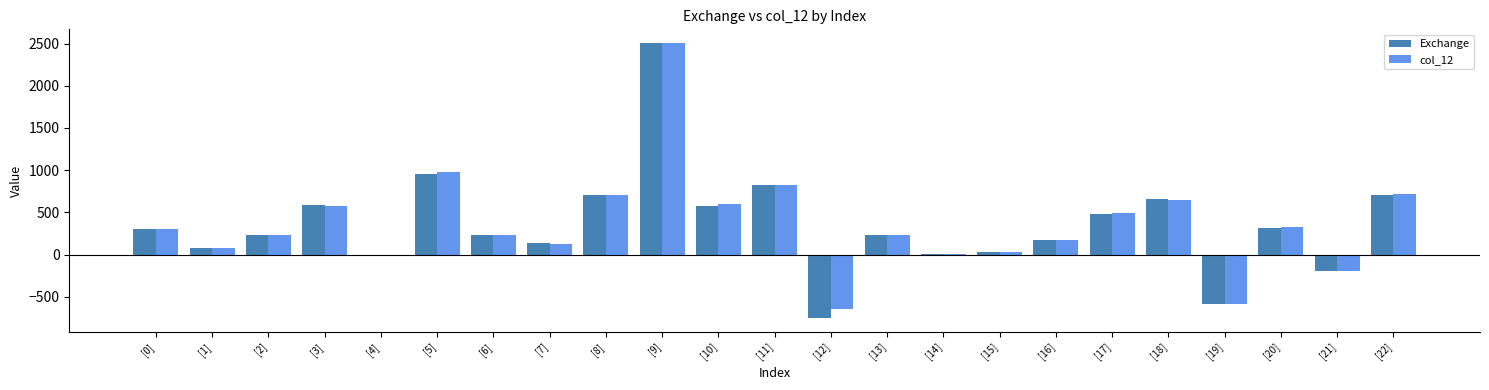

Is the value of Exchange at [17] greater than the value of col_12 at [3]?

No